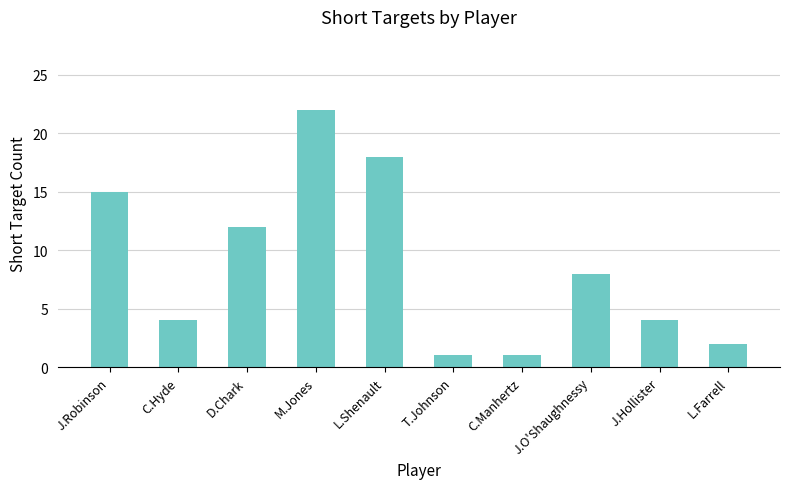

Count the number of data series in this chart.

1